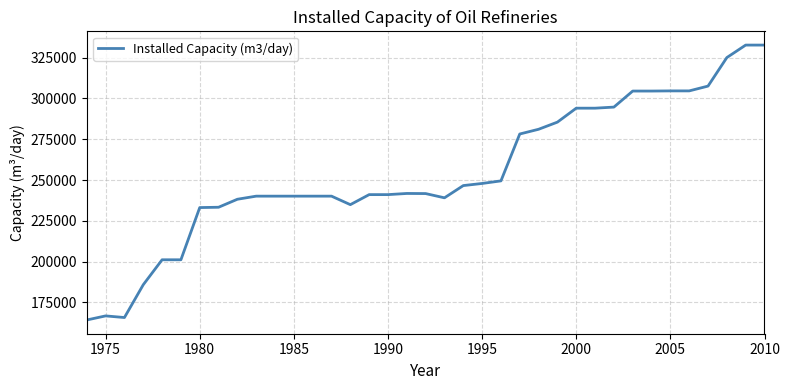

What is the greatest value displayed?

332703